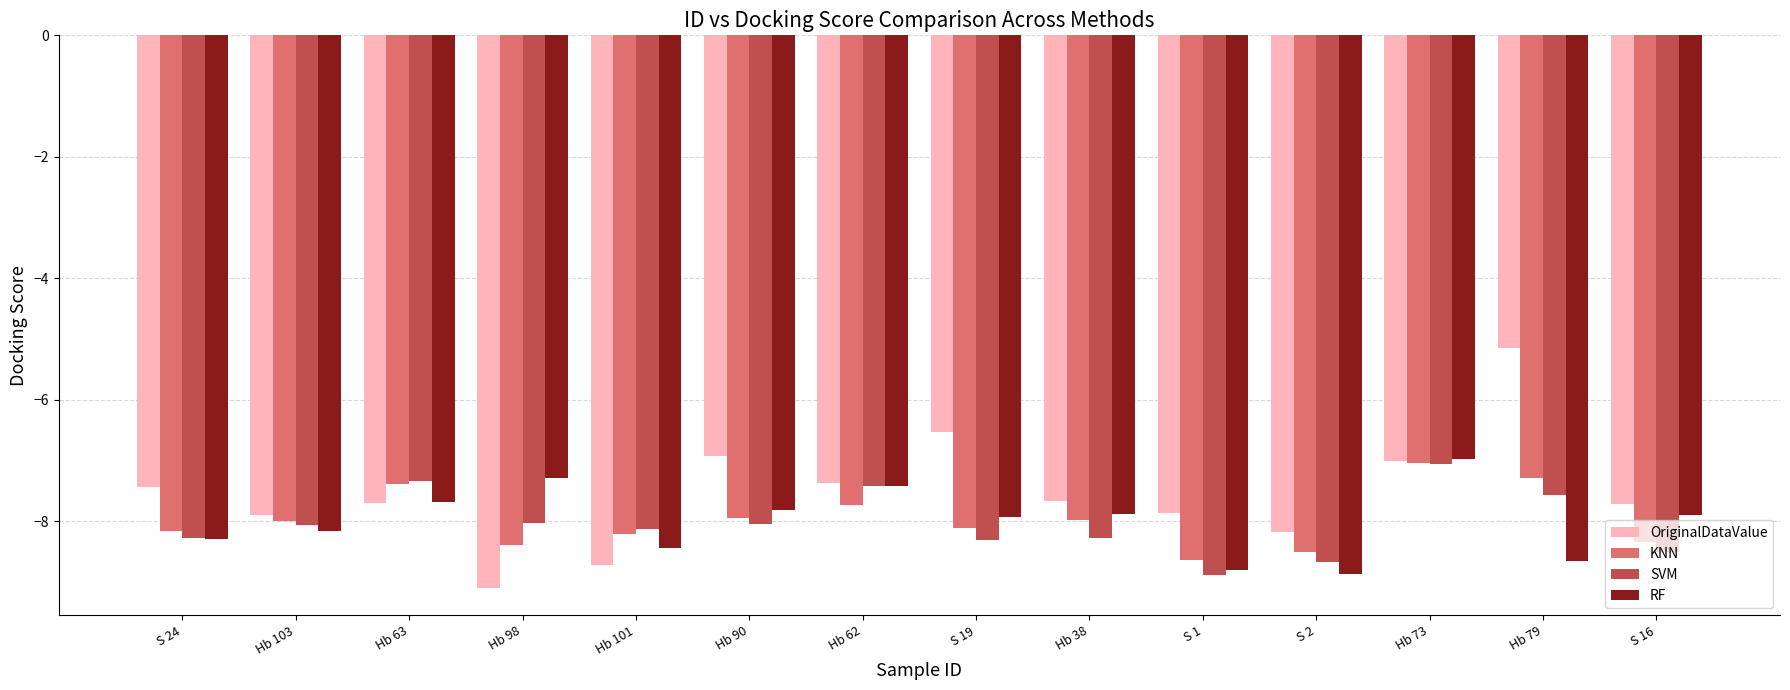

What are all the series names shown in the legend?

OriginalDataValue, KNN, SVM, RF